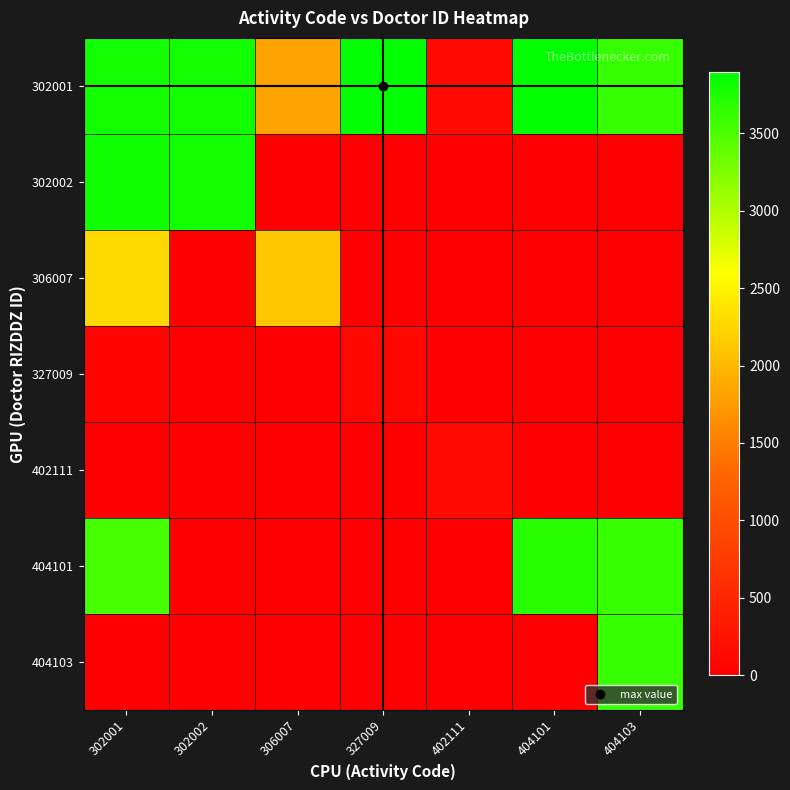

How many categories are shown in the chart?

7